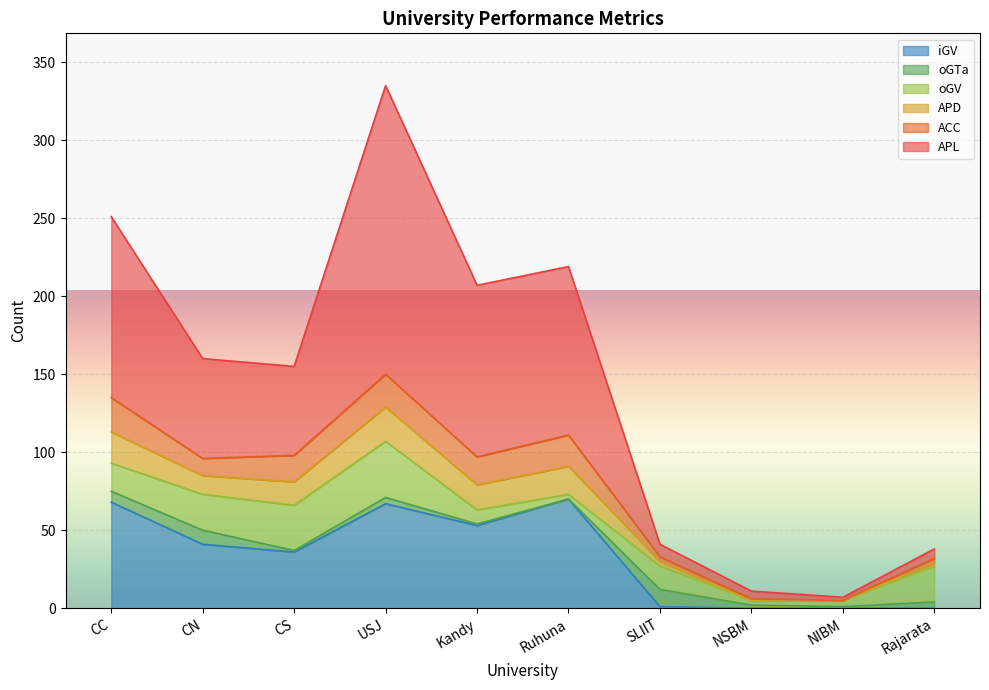

What is the value of the APL point at the 4th from the left?

335